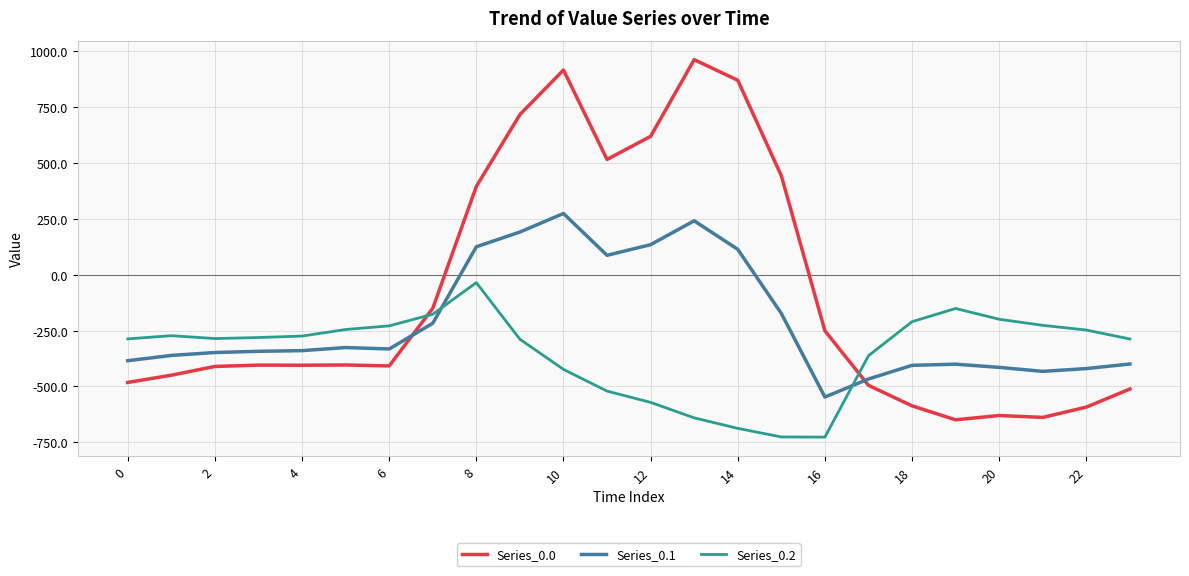

What is the difference between the second highest and minimum values in the Series_0.1 series?

788.7